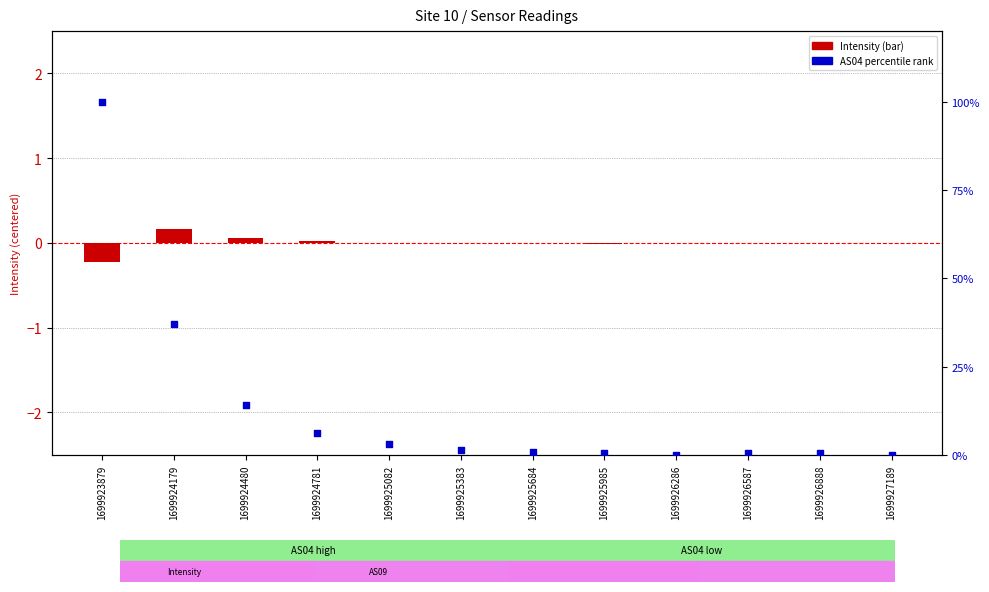

Is the value of AS04 (pct rank) at 1699927189 greater than the value of Intensity at 1699925985?

Yes